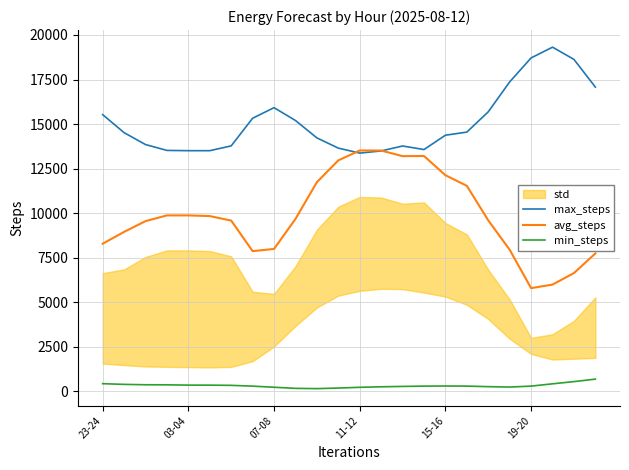

Reading left to right, list all the values displayed in this chart.

max_steps: 15529	14518	13850	13521	13506	13506	13775	15326	15921	15200	14224	13650	13371	13492	13769	13570	14374	14549	15687	17367	18712	19316	18629	17074
avg_steps: 8285	8948	9553	9874	9874	9836	9583	7868	7992	9674	11738	12962	13518	13514	13200	13207	12130	11534	9596	7946	5791	5992	6638	7740
min_steps: 430	391	370	365	349	348	336	292	230	167	152	185	226	255	276	293	299	294	263	240	294	422	546	686